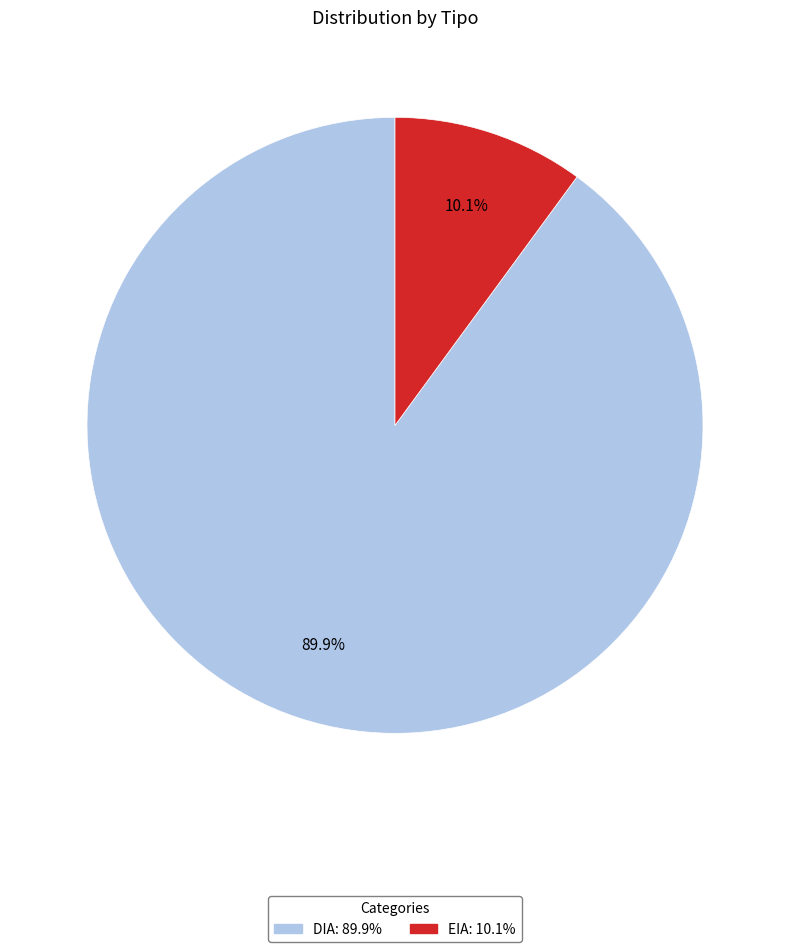

Does EIA represent more than half of the total?

No